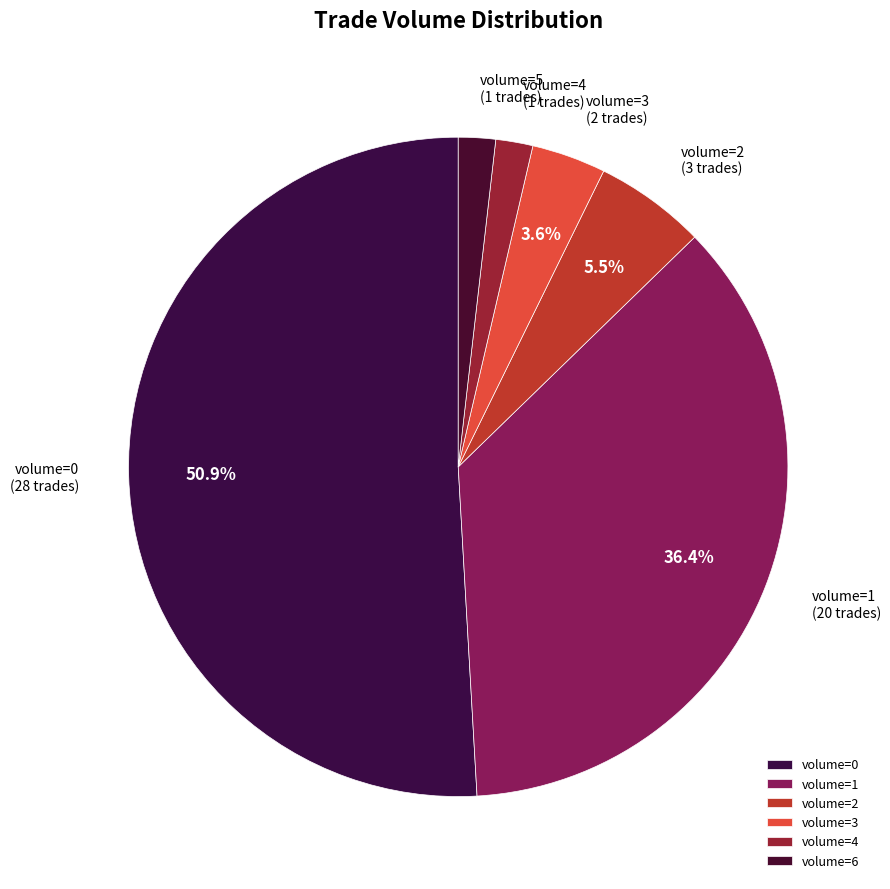

Count the number of slices in the pie.

6